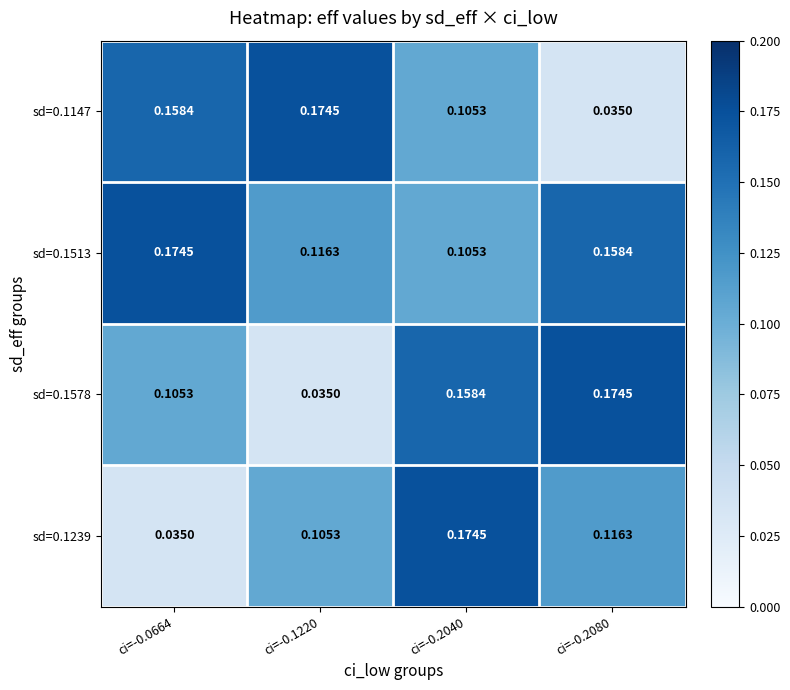

How many categories are shown in the chart?

4